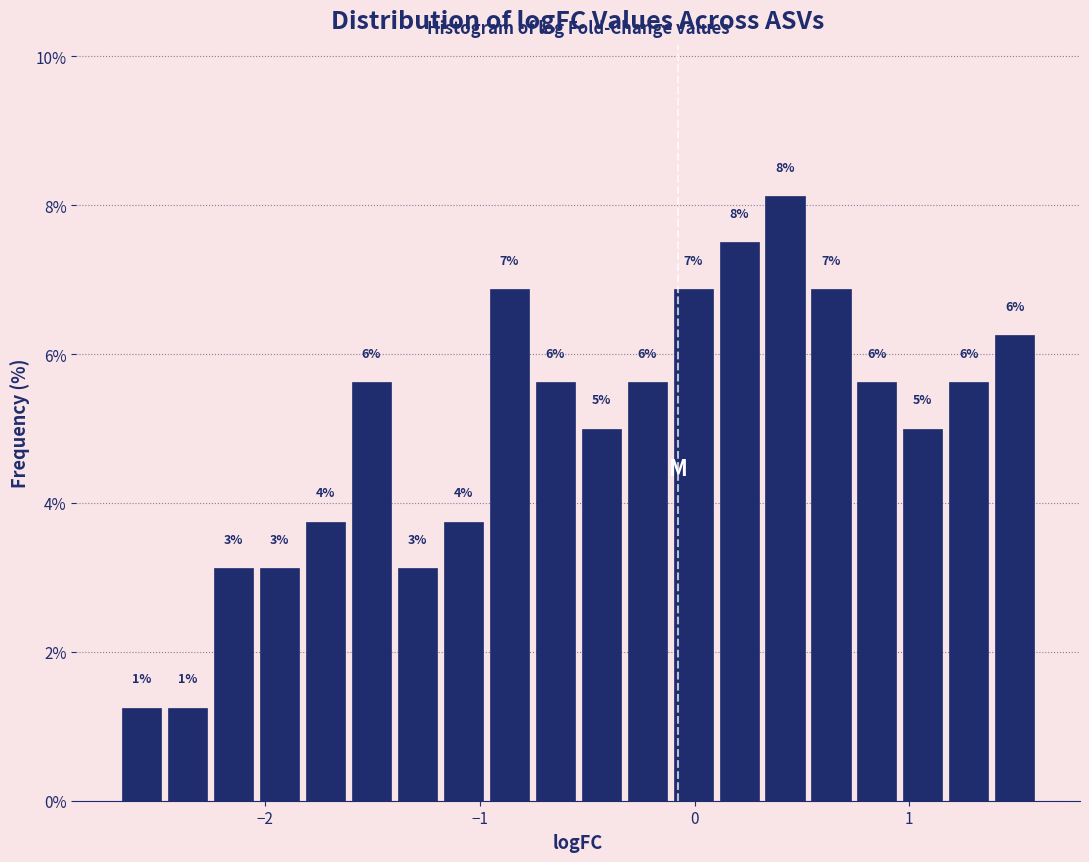

Read against the x-axis, roughly where is the centre of the tallest bar?

0.4